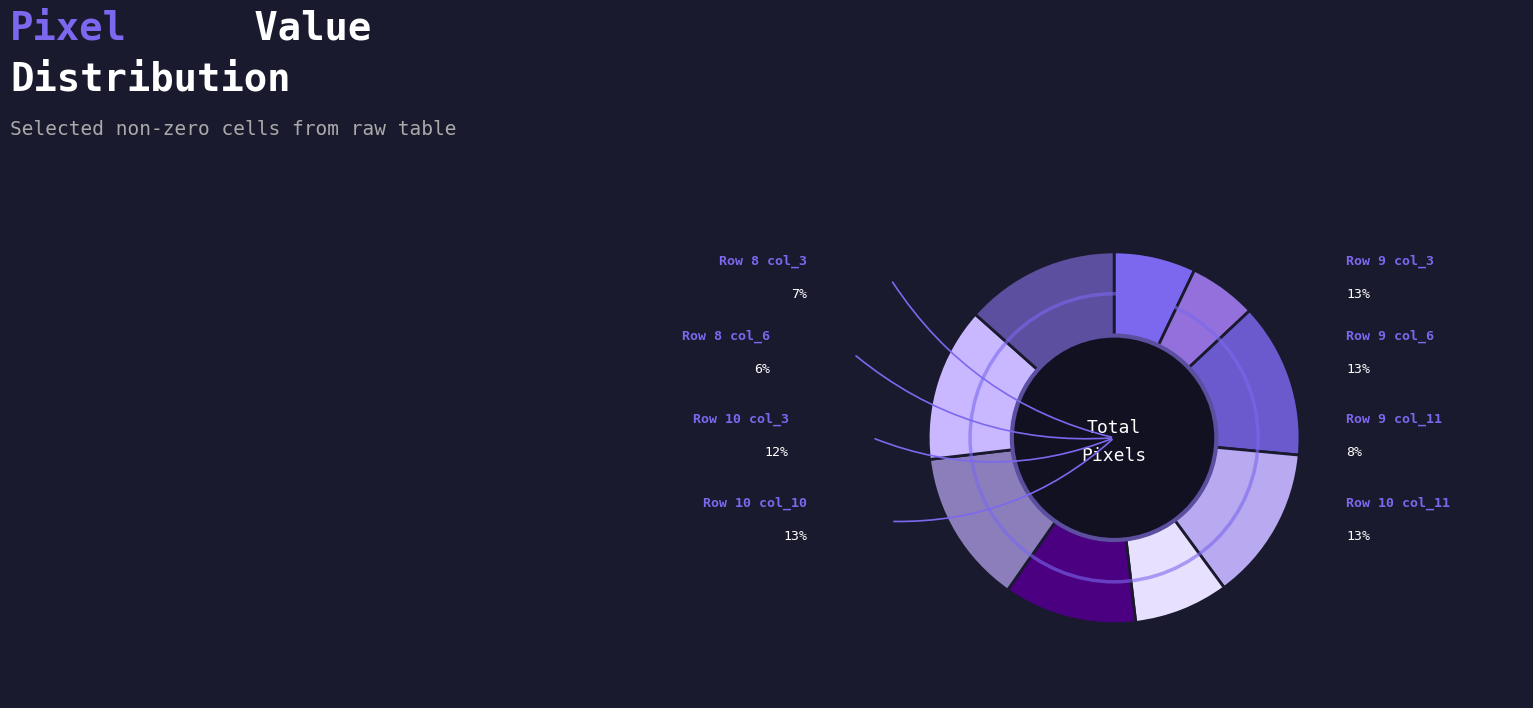

What is the total percentage of col_11 and col_5?

23.9%